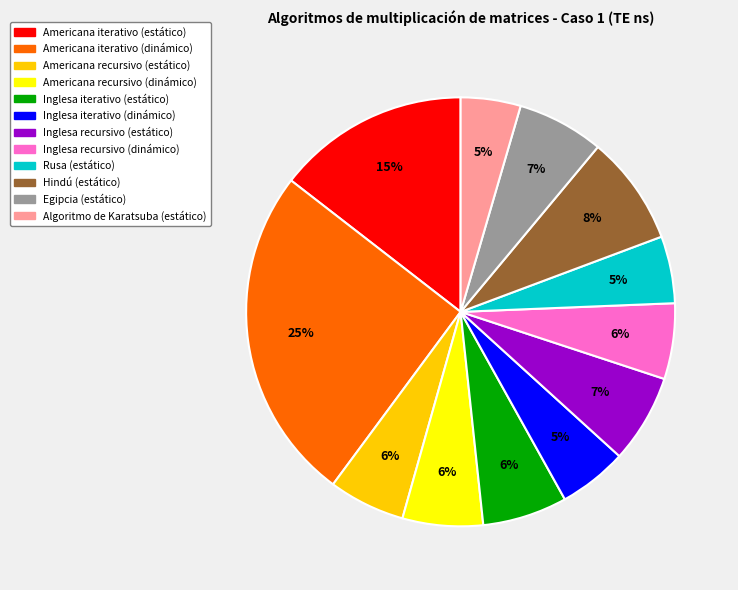

Is there a majority slice in this chart?

No